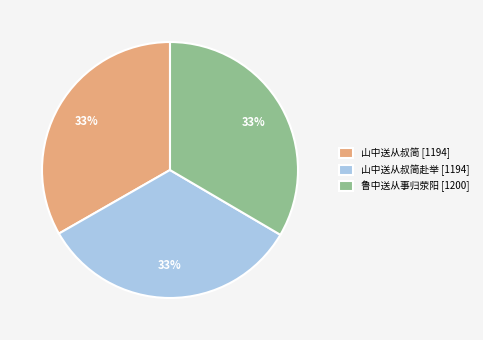

Combined, do 山中送从叔简 [1194] and 山中送从叔简赴举 [1194] account for over 50%?

Yes